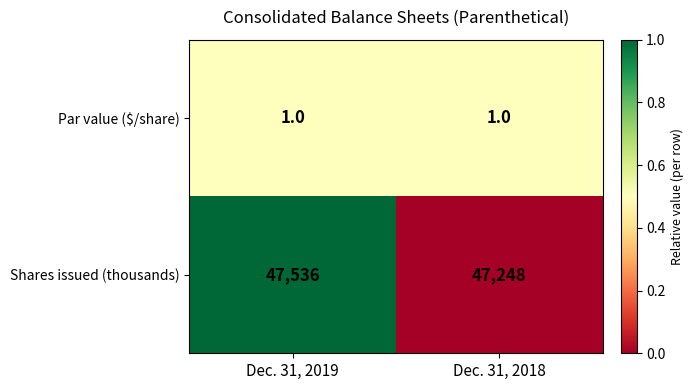

At which category is the sum across all series the highest?

Dec. 31, 2019